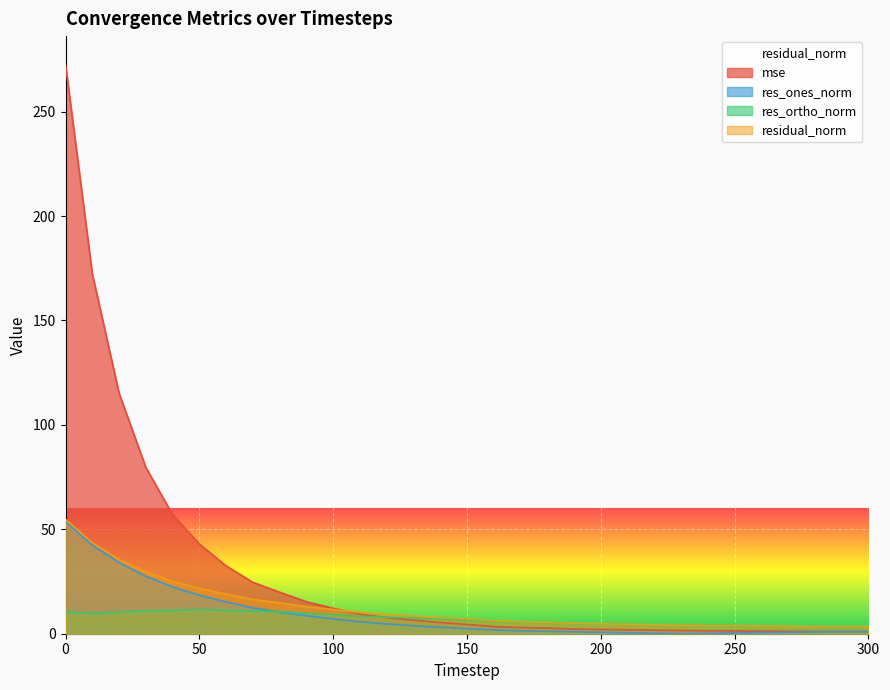

At 260, list the series in order from largest to smallest.

residual_norm, res_ortho_norm, mse, res_ones_norm